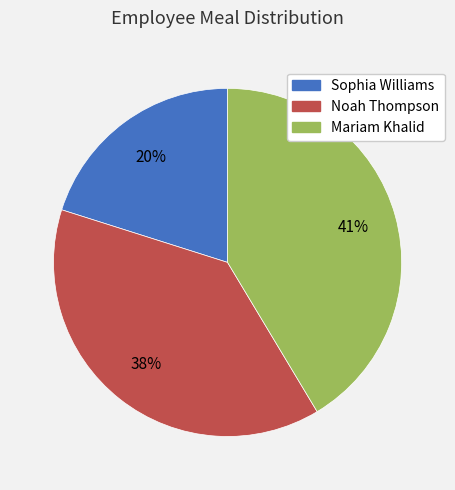

Is there any slice that represents more than half of the pie?

No